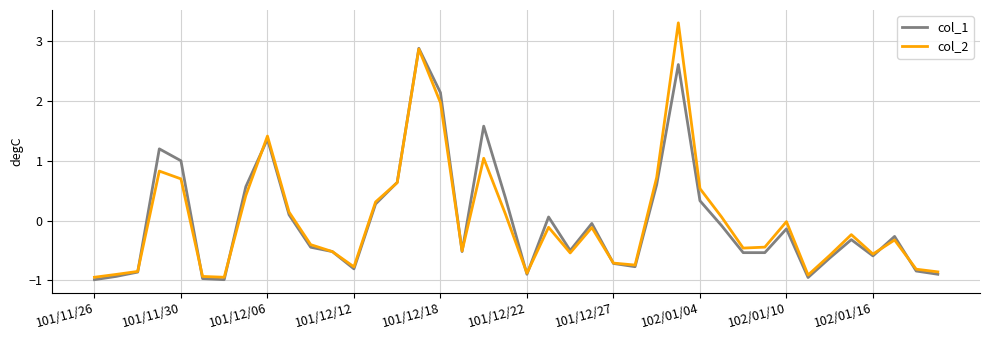

Which series has the largest range (max minus min)?

col_2